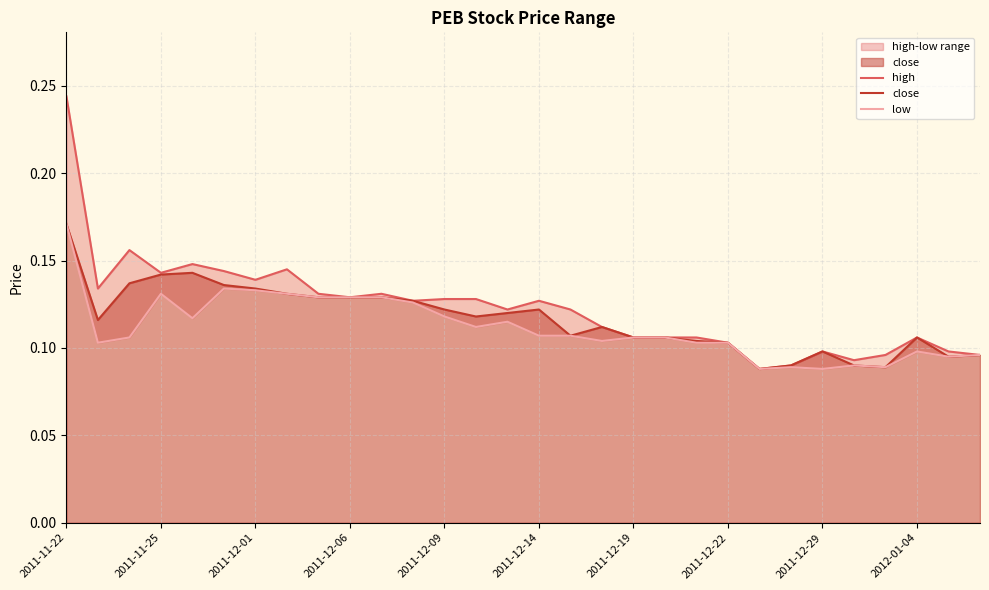

Is it true that close equals 0.0 at 2011-12-06?

False